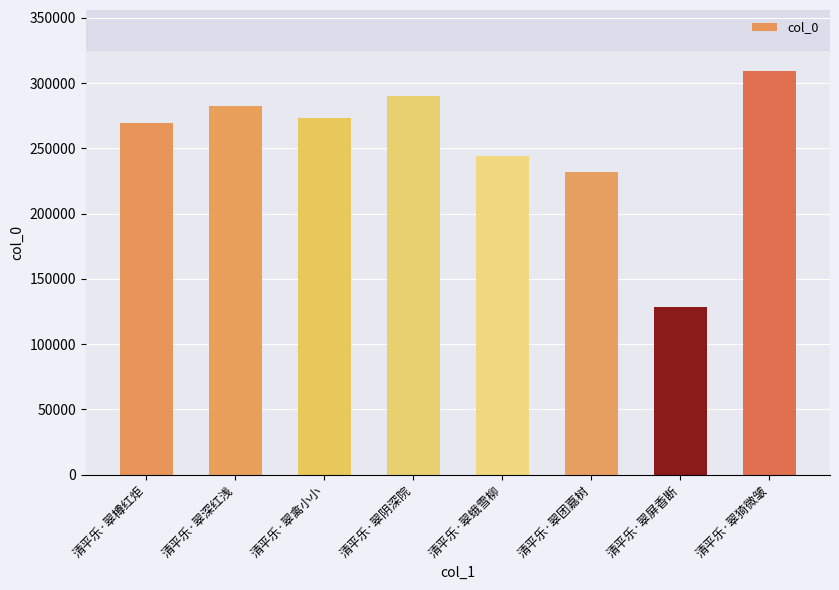

The chart shows a value of 269707 at 清平乐·翠樽红炬. True or false?

True